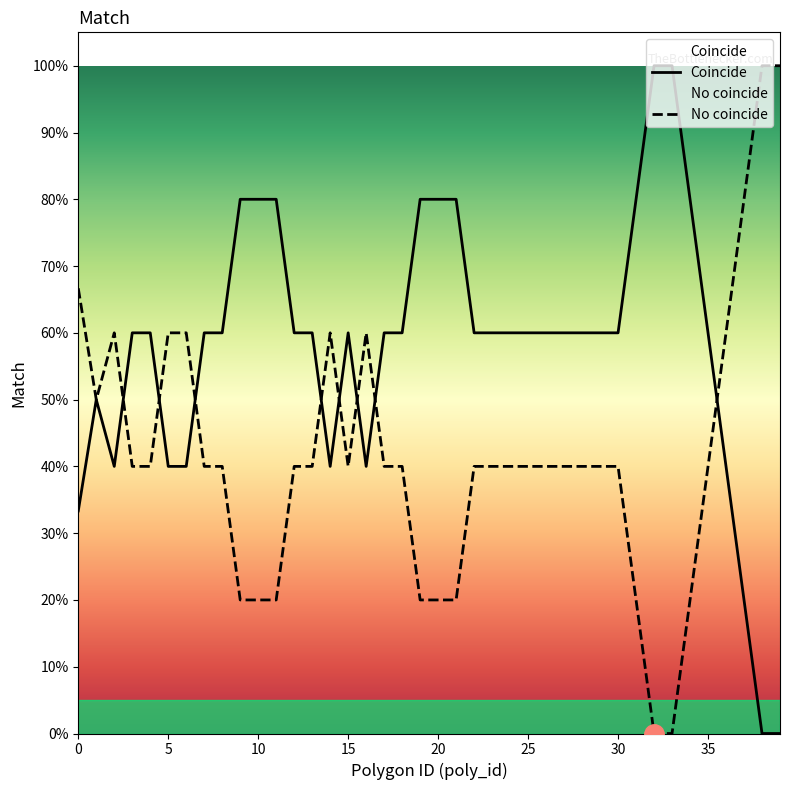

True or false: Coincide and No coincide intersect in this chart.

True